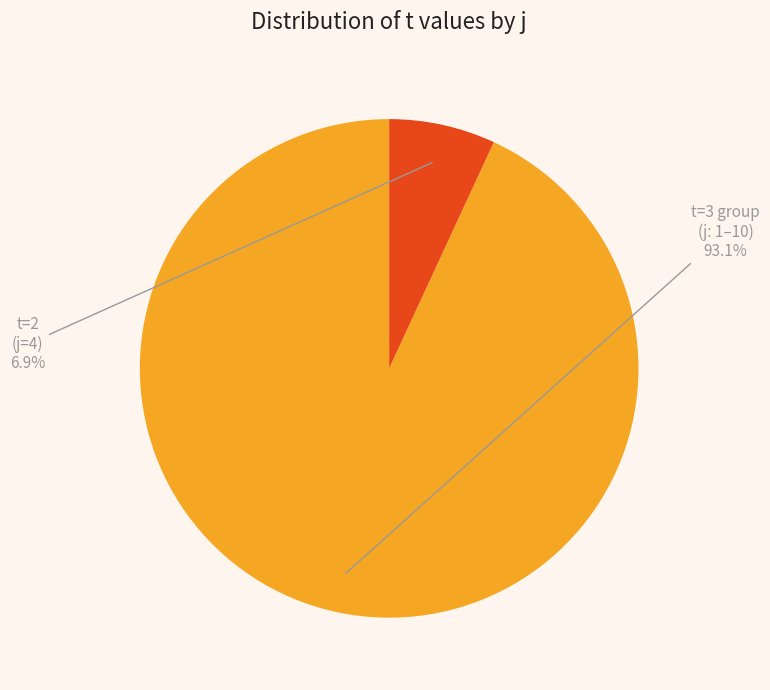

To the nearest percent, what is the average slice percentage?

50%